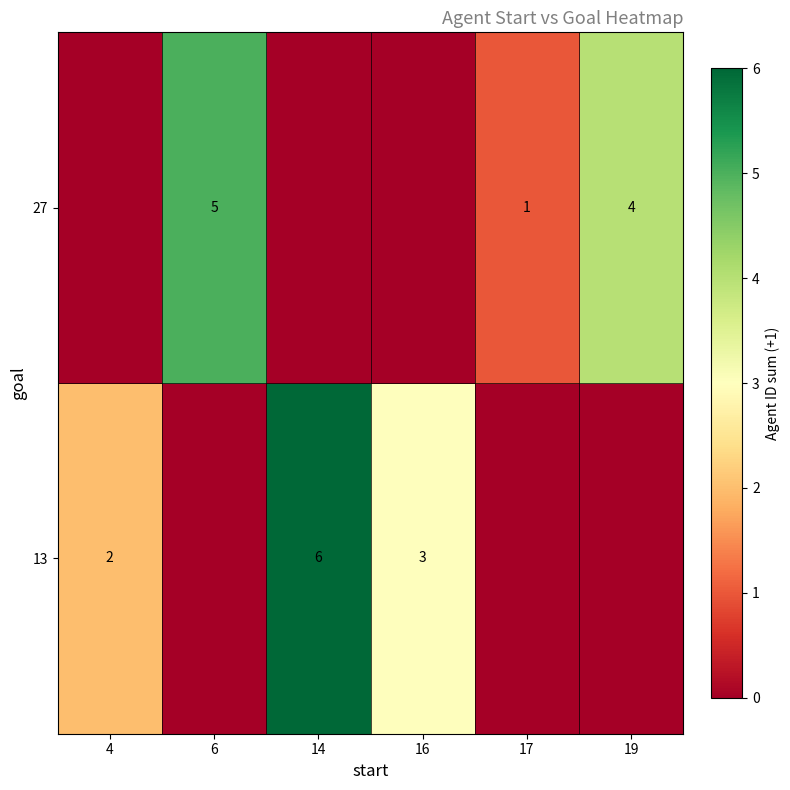

What is the sum of the 27 values at 19 and 6?

9